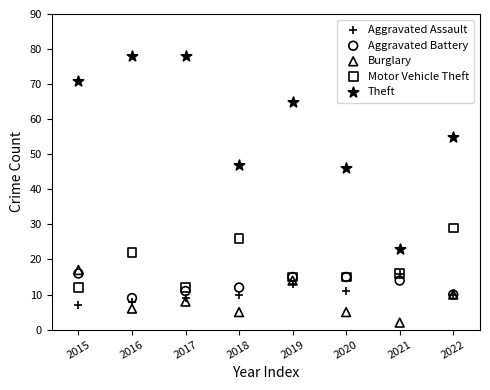

Across all series, what Y value is closest to 40?

46